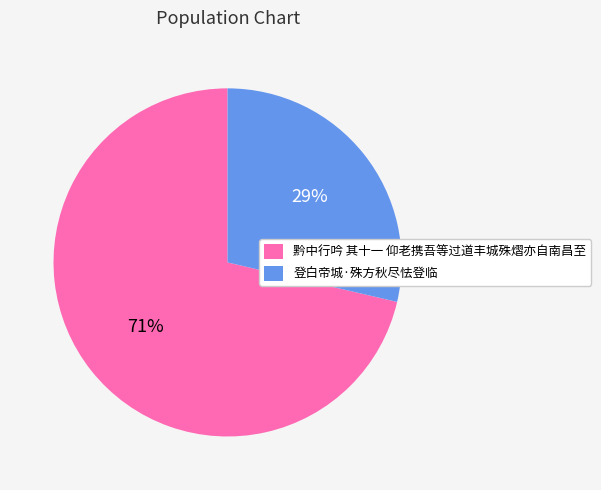

Does 黔中行吟 其十一 仰老携吾等过道丰城殊熠亦自南昌至 represent more than half of the total?

Yes